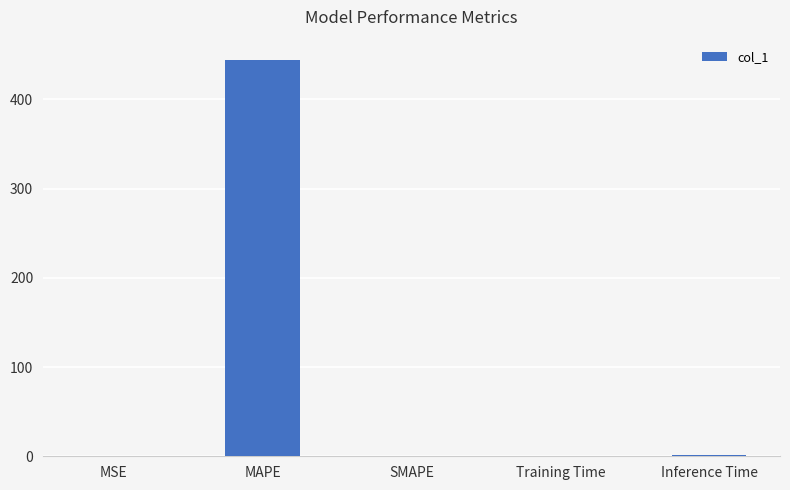

True or false: the data shows 0.0 at SMAPE.

True